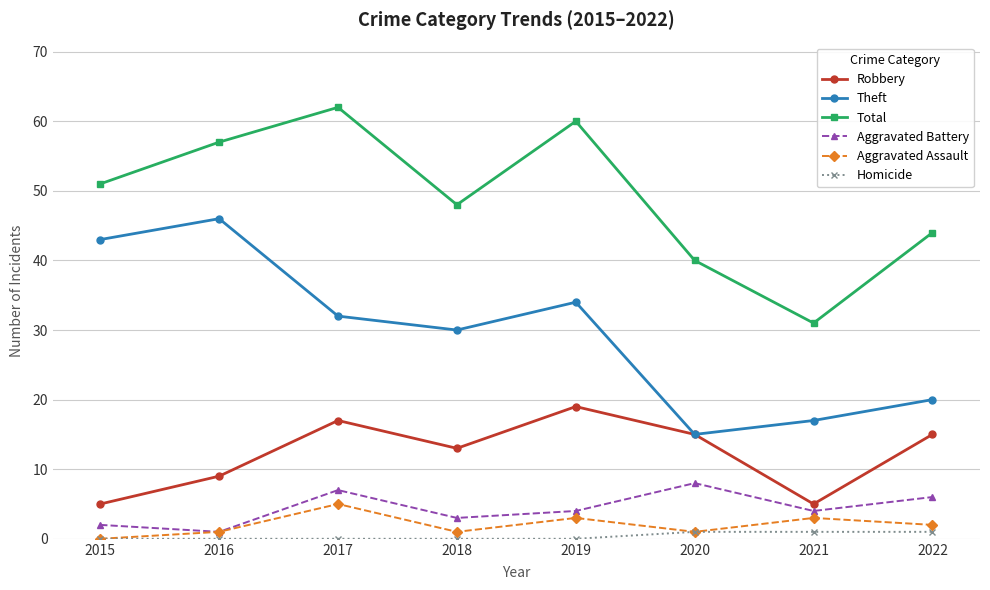

At which label does Theft first exceed 32?

2015